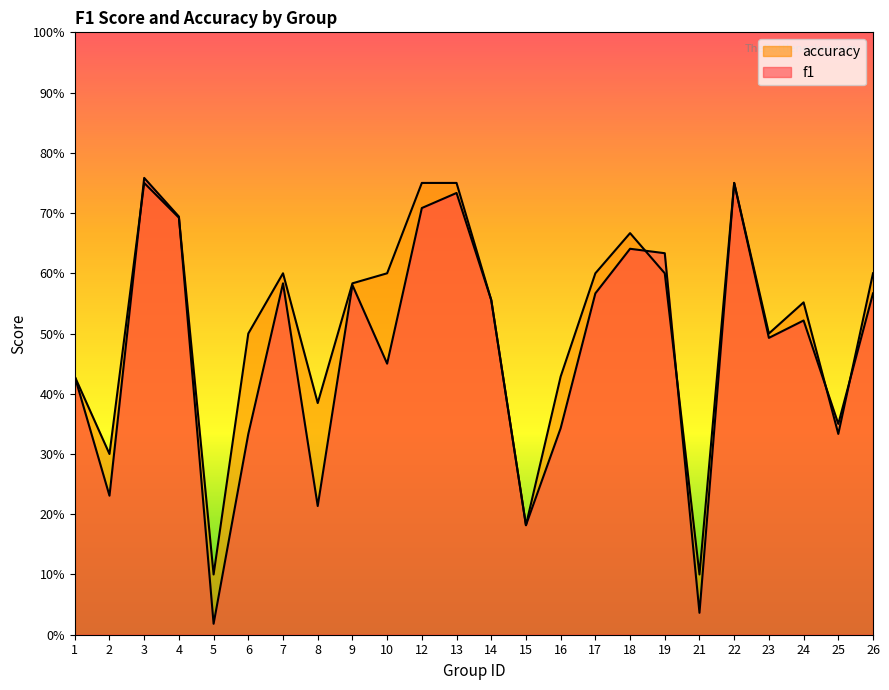

Does the chart display data point markers on the line(s)?

No